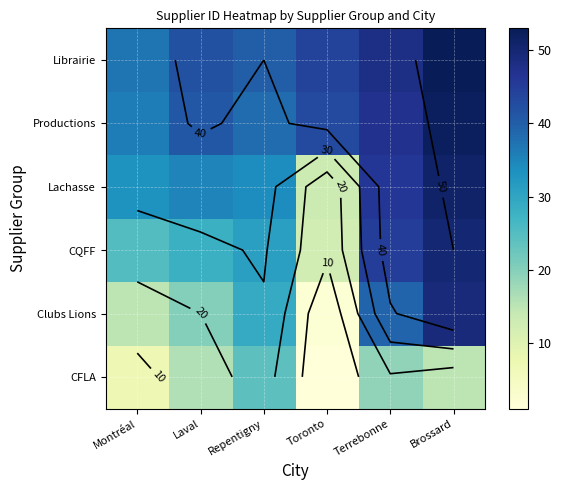

Count the number of data series in this chart.

6